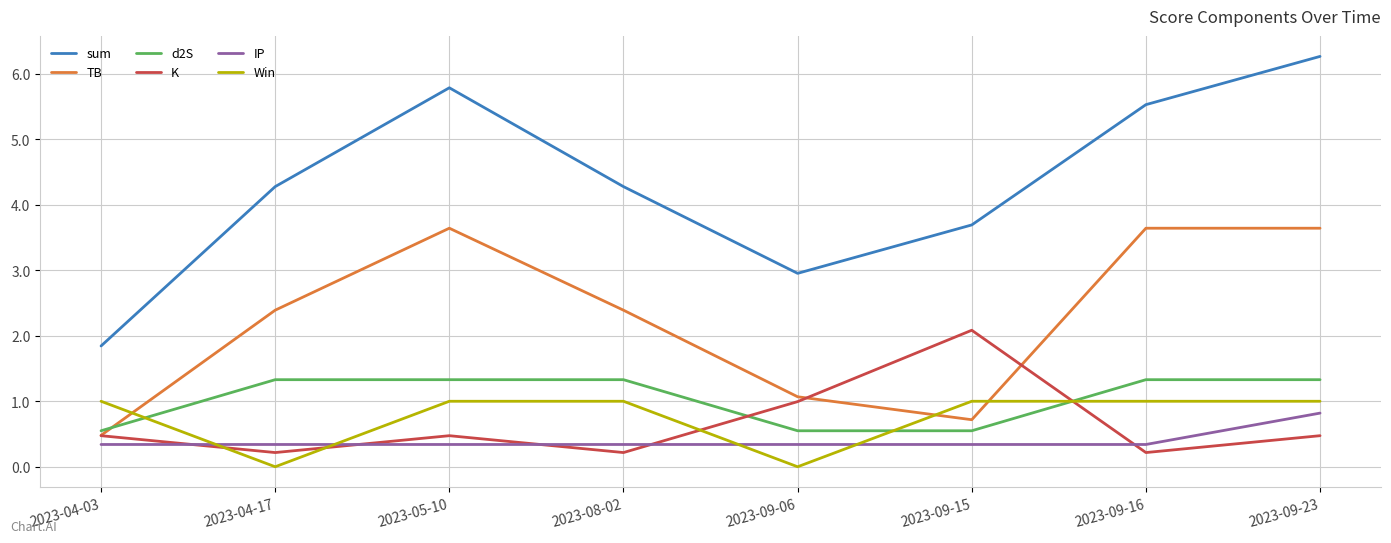

What is the greatest value displayed?

6.3